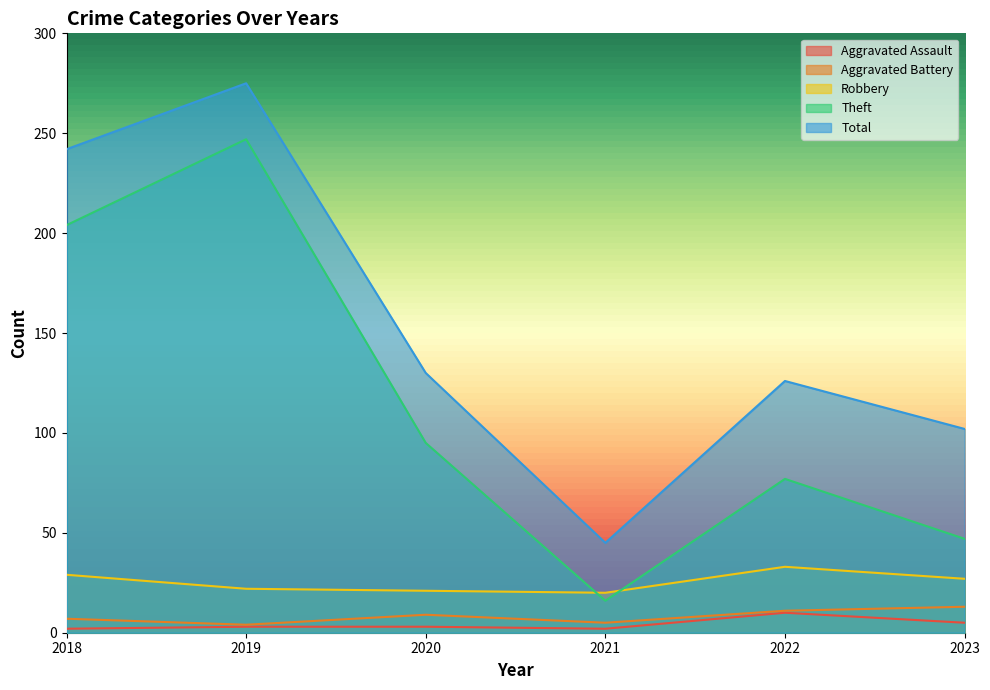

The value of Total at 2023 is 155. True or false?

False